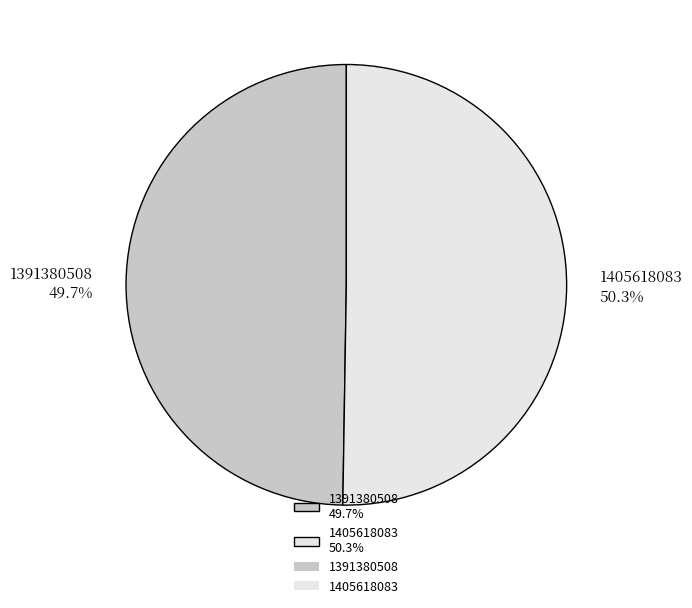

To the nearest percent, what is the difference between the largest and smallest slice percentages?

1%